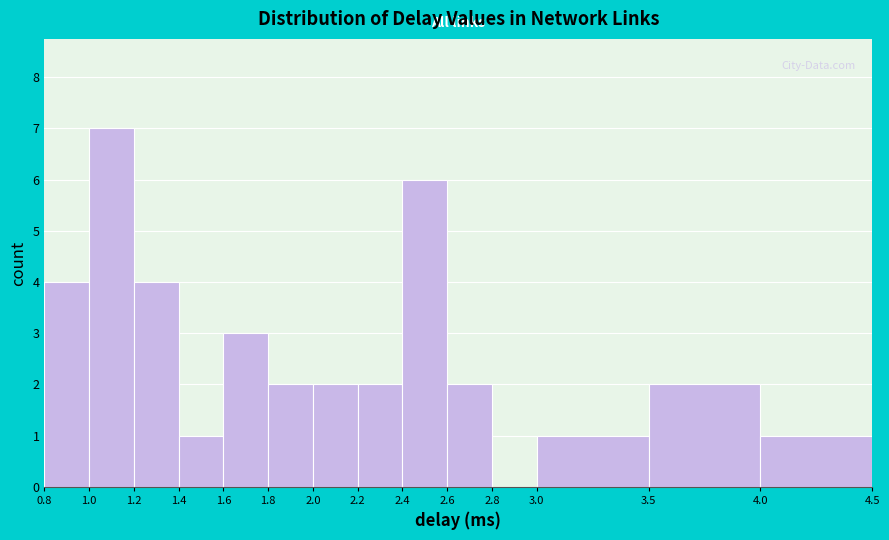

Over which range of the x-axis is the bar tallest?

1.0 to 1.2